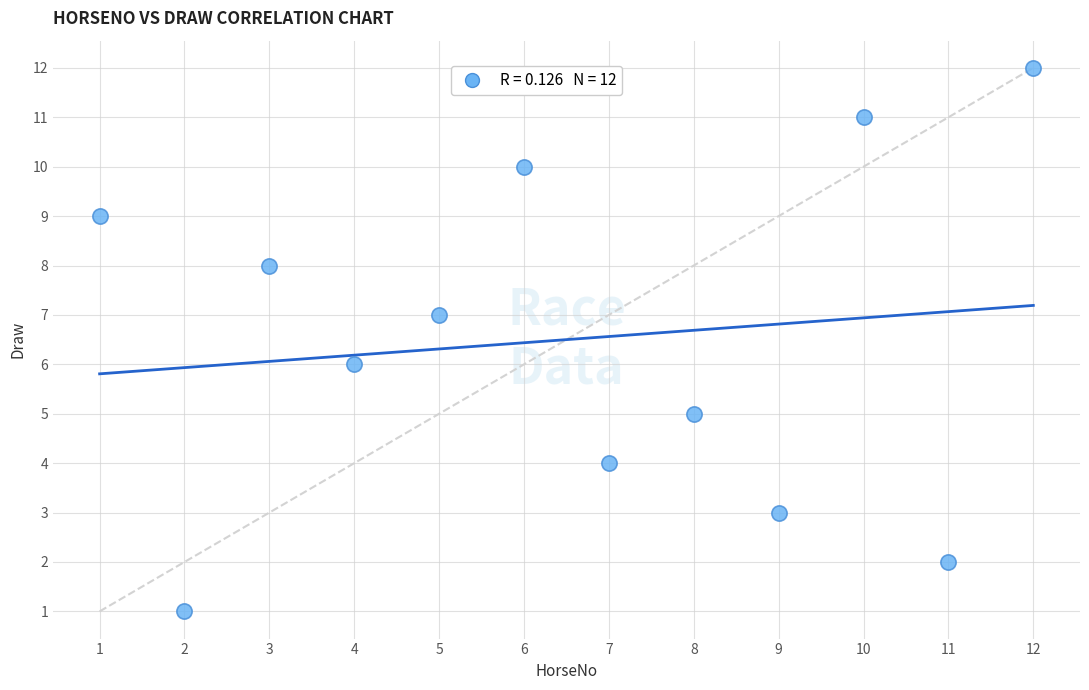

What is the average X value?

6